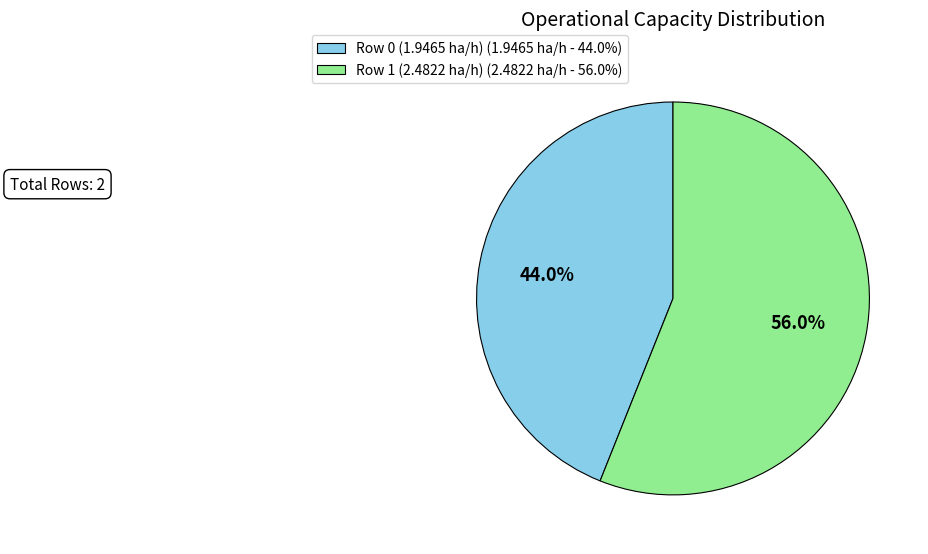

To the nearest percent, what is the difference between the largest and smallest slice percentages?

12%